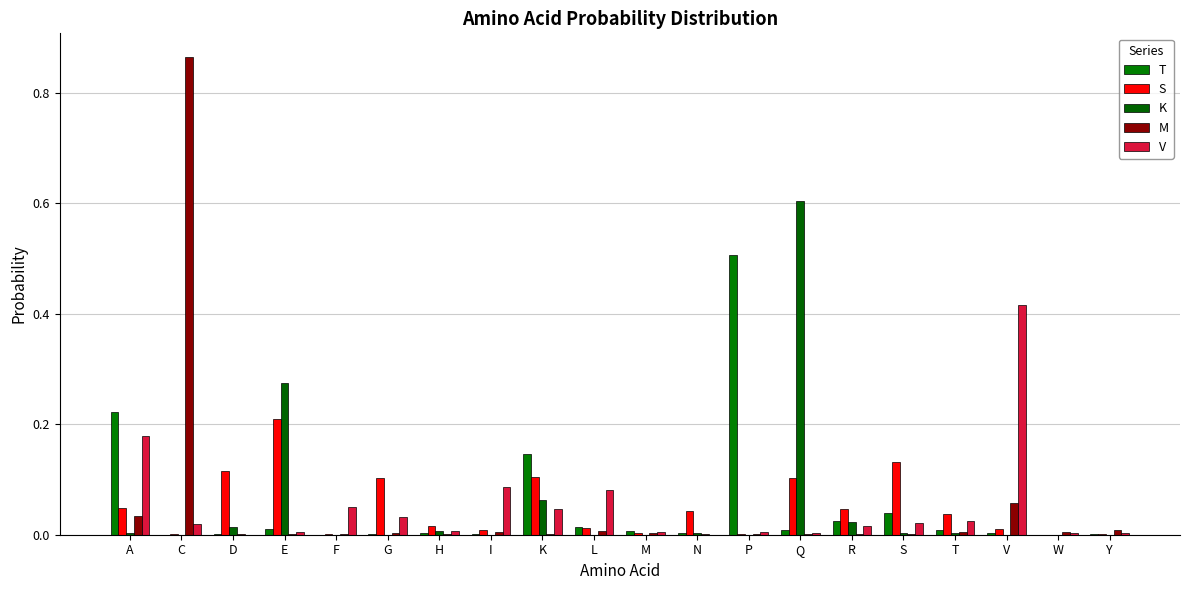

What is the label of the 12th bar from the left?

N